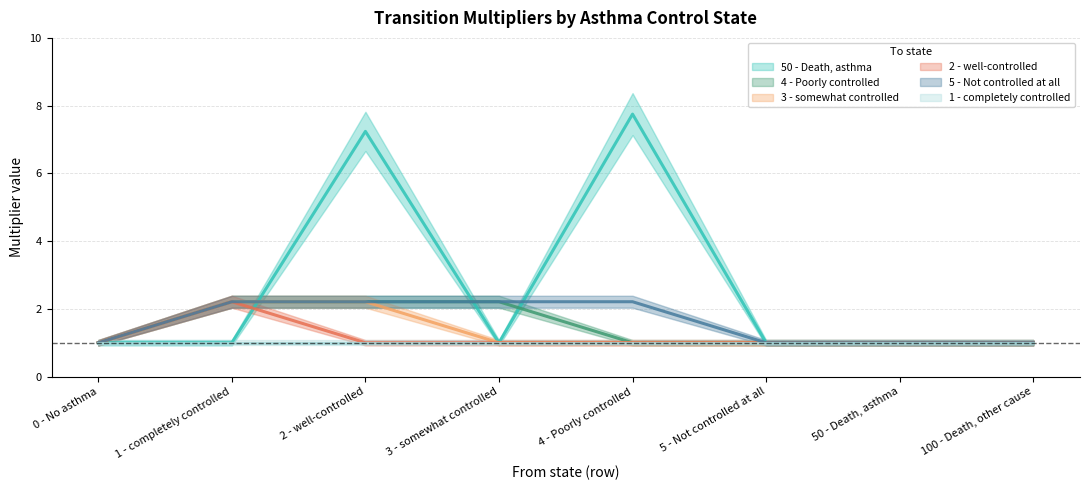

How many interior local peaks does the 50 - Death, asthma series have?

2